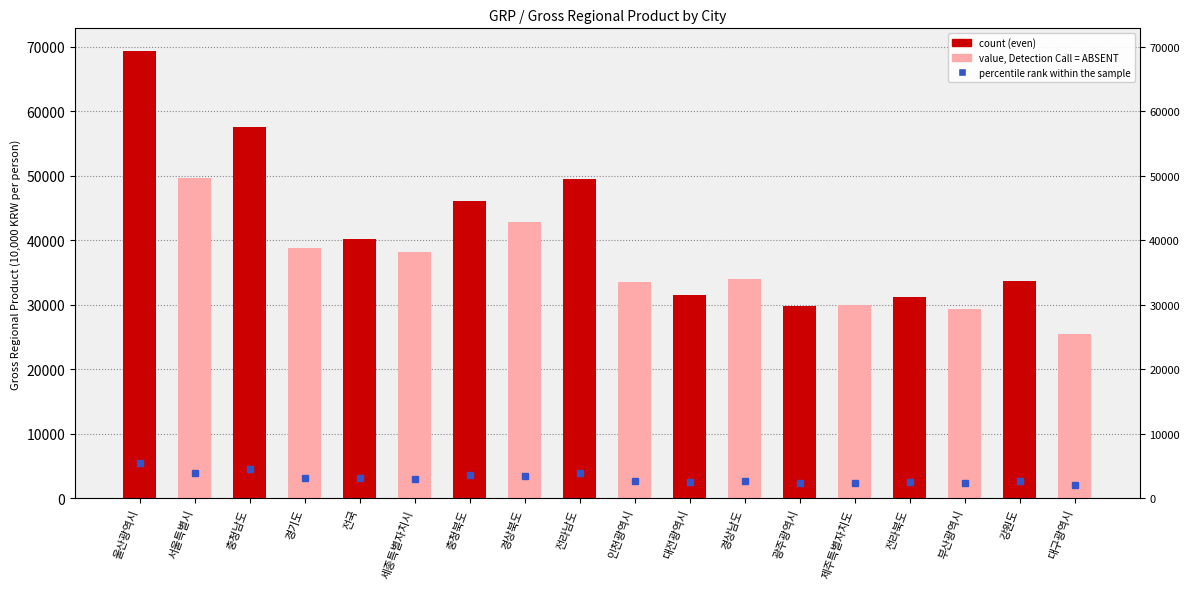

Read the value at 세종특별자치시.

38157